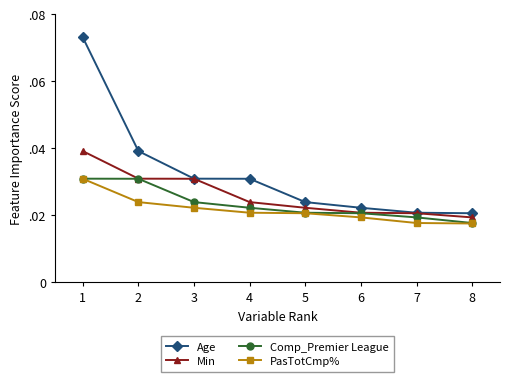

What is the sum of all Comp_Premier League values?

0.2